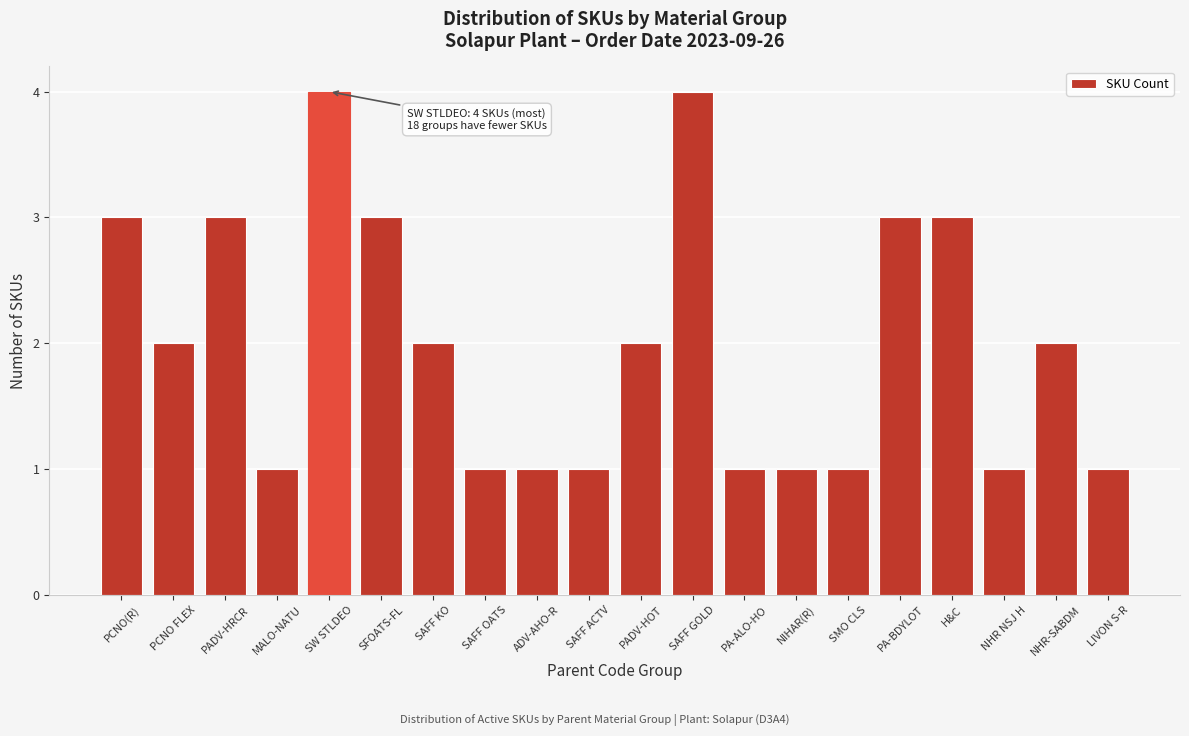

Reading right to left, list all the values displayed in this chart.

1	2	1	3	3	1	1	1	4	2	1	1	1	2	3	4	1	3	2	3